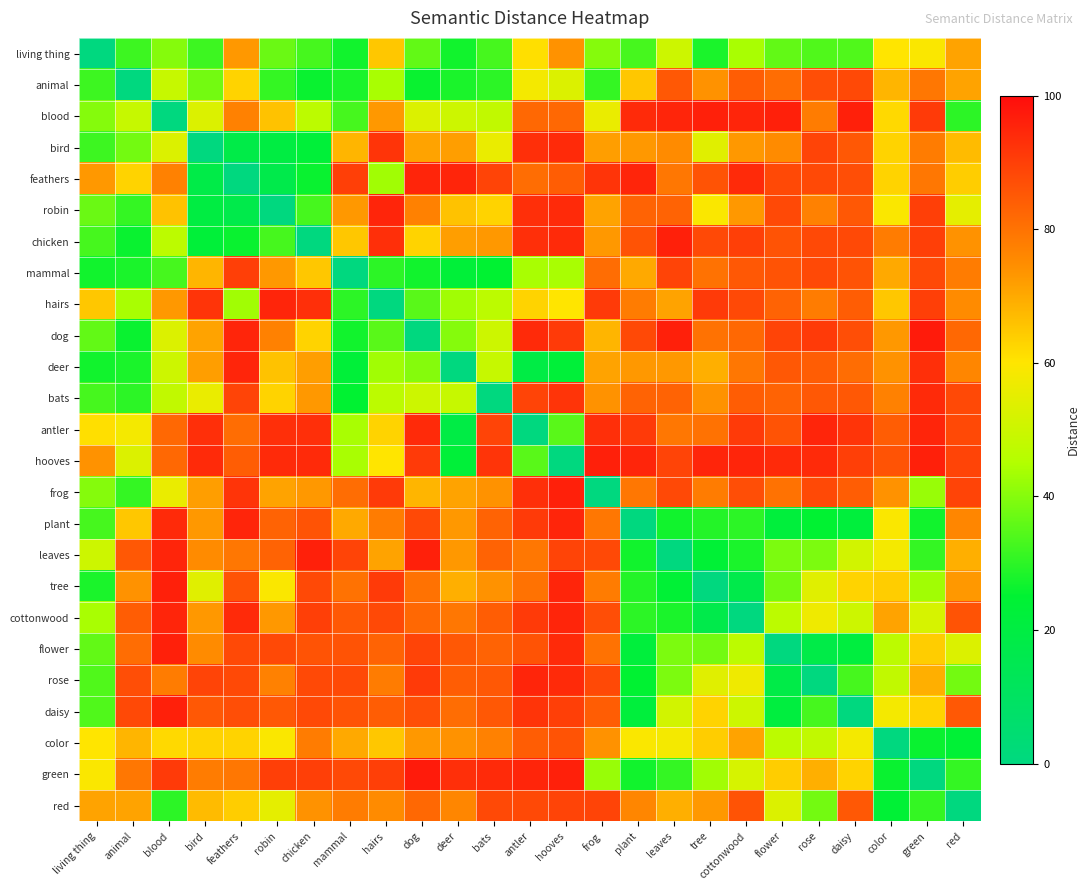

Between cottonwood and mammal, which is larger?

cottonwood